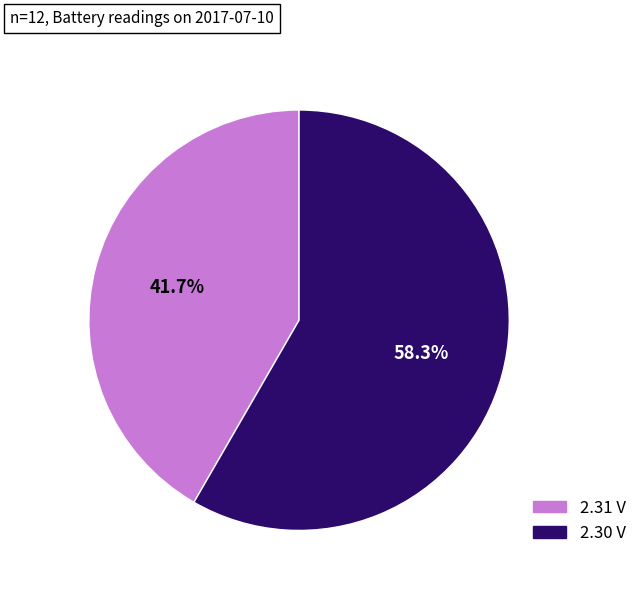

Is there a majority slice in this chart?

Yes